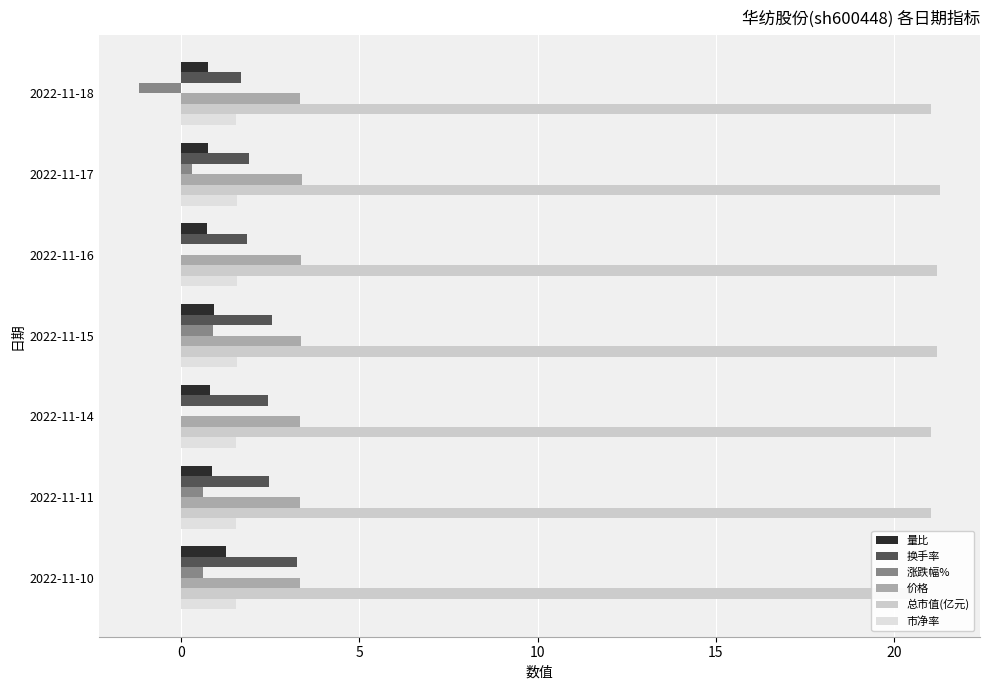

How many 市净率 values are between 1 and 2?

7